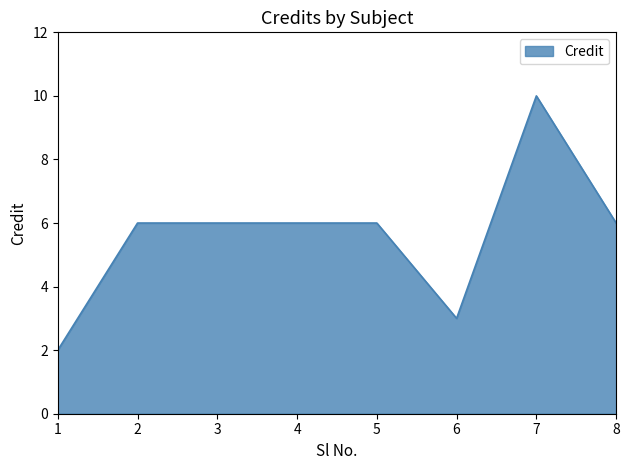

How many series are shown in this chart?

1